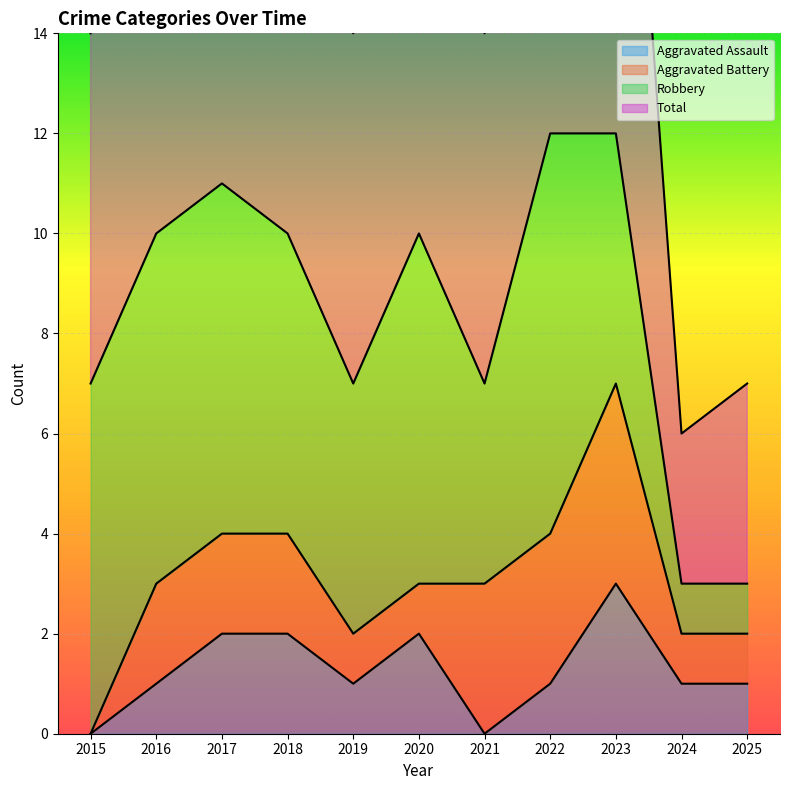

True or false: Total and Aggravated Assault cross at least once.

False